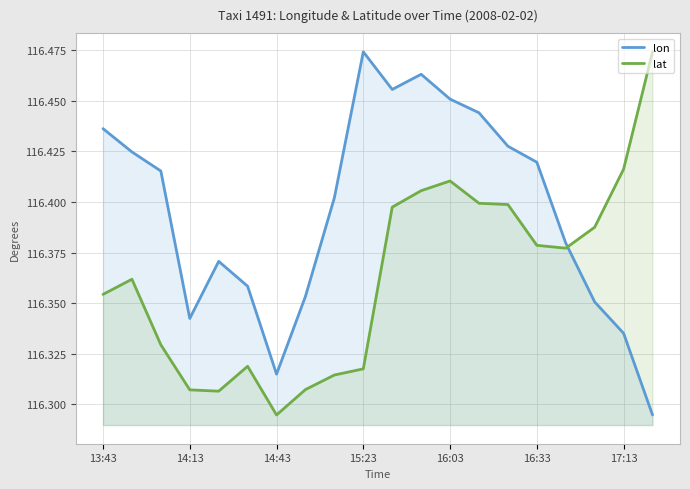

What is the label of the 20th point from the left?

19